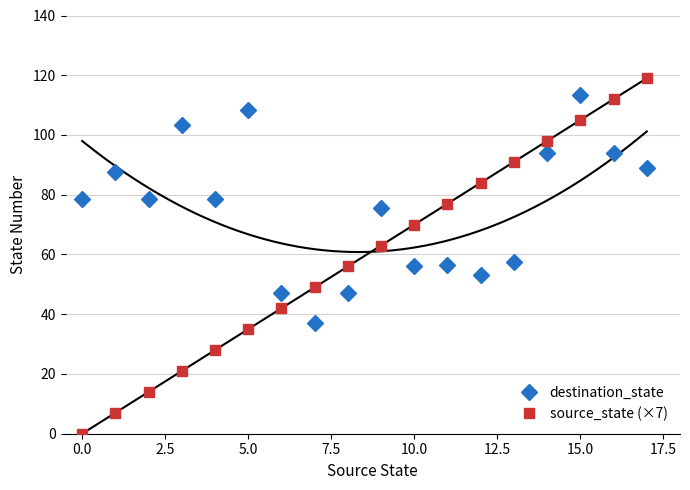

At which category is the sum across all series the highest?

15